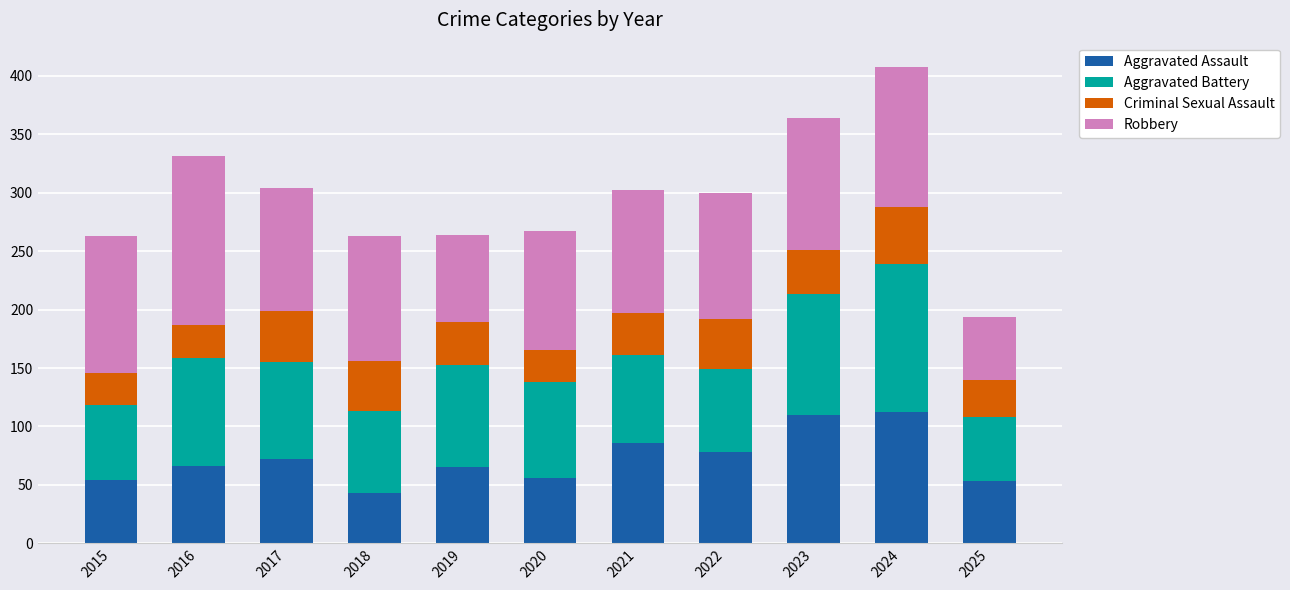

What is the sum of all Aggravated Assault values?

795